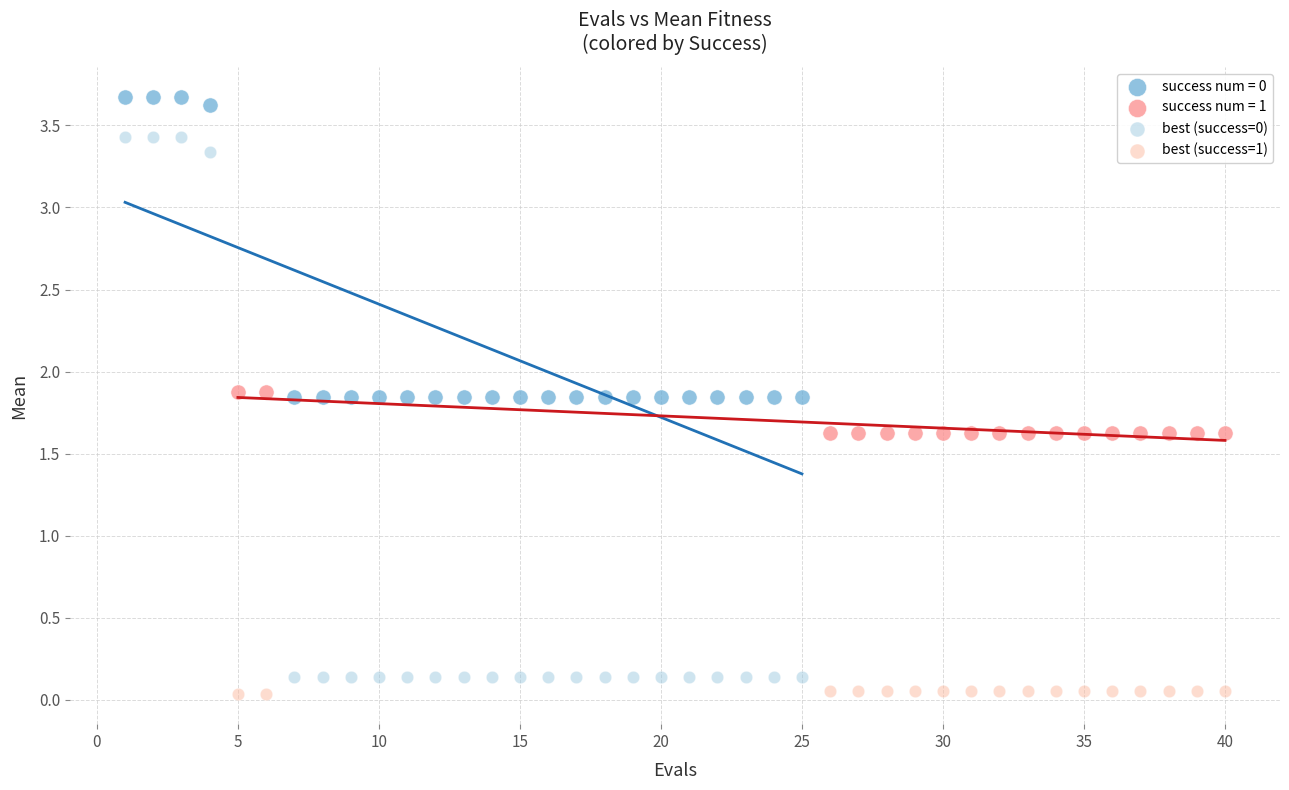

Which series reaches the minimum Y coordinate?

best (success=1)